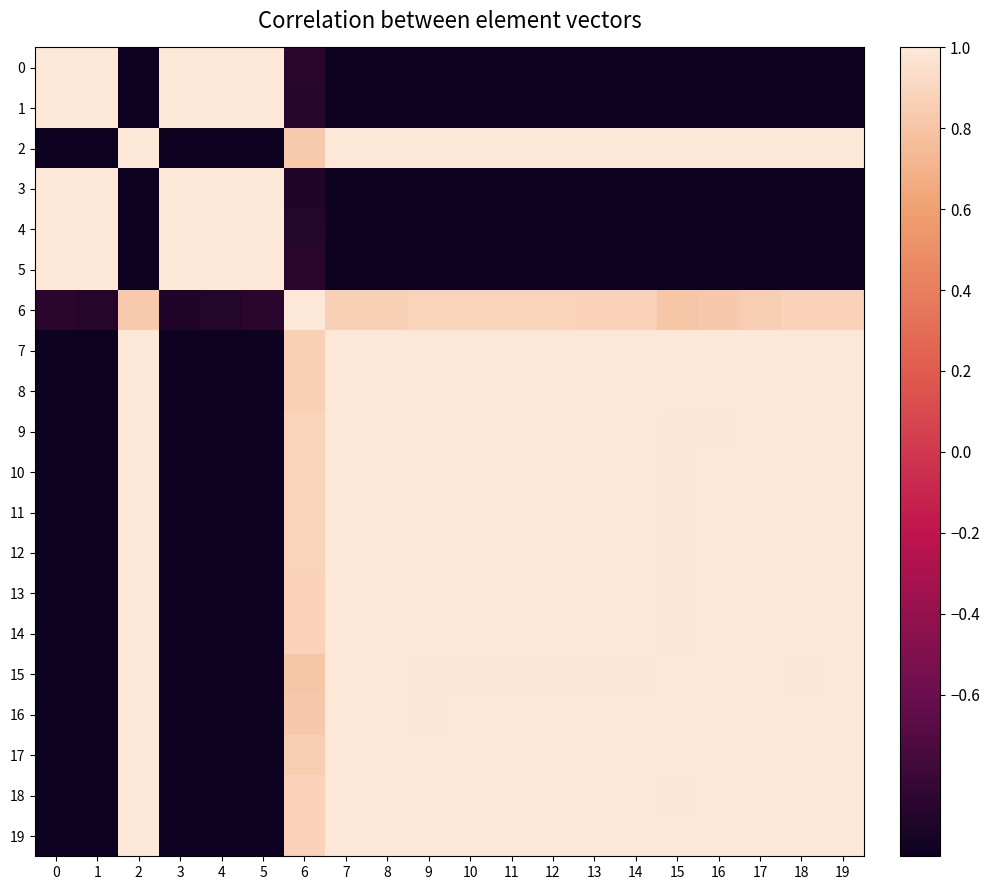

Reading left to right, extract all data points from this chart.

0: 0=1.0	1=1.0	2=-1.0	3=1.0	4=1.0	5=1.0	6=-0.9	7=-1.0	8=-1.0	9=-1.0	10=-1.0	11=-1.0	12=-1.0	13=-1.0	14=-1.0	15=-1.0	16=-1.0	17=-1.0	18=-1.0	19=-1.0
1: 0=1.0	1=1.0	2=-1.0	3=1.0	4=1.0	5=1.0	6=-0.9	7=-1.0	8=-1.0	9=-1.0	10=-1.0	11=-1.0	12=-1.0	13=-1.0	14=-1.0	15=-1.0	16=-1.0	17=-1.0	18=-1.0	19=-1.0
2: 0=-1.0	1=-1.0	2=1.0	3=-1.0	4=-1.0	5=-1.0	6=0.8	7=1.0	8=1.0	9=1.0	10=1.0	11=1.0	12=1.0	13=1.0	14=1.0	15=1.0	16=1.0	17=1.0	18=1.0	19=1.0
3: 0=1.0	1=1.0	2=-1.0	3=1.0	4=1.0	5=1.0	6=-0.9	7=-1.0	8=-1.0	9=-1.0	10=-1.0	11=-1.0	12=-1.0	13=-1.0	14=-1.0	15=-1.0	16=-1.0	17=-1.0	18=-1.0	19=-1.0
4: 0=1.0	1=1.0	2=-1.0	3=1.0	4=1.0	5=1.0	6=-0.9	7=-1.0	8=-1.0	9=-1.0	10=-1.0	11=-1.0	12=-1.0	13=-1.0	14=-1.0	15=-1.0	16=-1.0	17=-1.0	18=-1.0	19=-1.0
5: 0=1.0	1=1.0	2=-1.0	3=1.0	4=1.0	5=1.0	6=-0.9	7=-1.0	8=-1.0	9=-1.0	10=-1.0	11=-1.0	12=-1.0	13=-1.0	14=-1.0	15=-1.0	16=-1.0	17=-1.0	18=-1.0	19=-1.0
6: 0=-0.9	1=-0.9	2=0.8	3=-0.9	4=-0.9	5=-0.9	6=1.0	7=0.9	8=0.9	9=0.9	10=0.9	11=0.9	12=0.9	13=0.9	14=0.9	15=0.8	16=0.8	17=0.9	18=0.9	19=0.9
7: 0=-1.0	1=-1.0	2=1.0	3=-1.0	4=-1.0	5=-1.0	6=0.9	7=1.0	8=1.0	9=1.0	10=1.0	11=1.0	12=1.0	13=1.0	14=1.0	15=1.0	16=1.0	17=1.0	18=1.0	19=1.0
8: 0=-1.0	1=-1.0	2=1.0	3=-1.0	4=-1.0	5=-1.0	6=0.9	7=1.0	8=1.0	9=1.0	10=1.0	11=1.0	12=1.0	13=1.0	14=1.0	15=1.0	16=1.0	17=1.0	18=1.0	19=1.0
9: 0=-1.0	1=-1.0	2=1.0	3=-1.0	4=-1.0	5=-1.0	6=0.9	7=1.0	8=1.0	9=1.0	10=1.0	11=1.0	12=1.0	13=1.0	14=1.0	15=1.0	16=1.0	17=1.0	18=1.0	19=1.0
10: 0=-1.0	1=-1.0	2=1.0	3=-1.0	4=-1.0	5=-1.0	6=0.9	7=1.0	8=1.0	9=1.0	10=1.0	11=1.0	12=1.0	13=1.0	14=1.0	15=1.0	16=1.0	17=1.0	18=1.0	19=1.0
11: 0=-1.0	1=-1.0	2=1.0	3=-1.0	4=-1.0	5=-1.0	6=0.9	7=1.0	8=1.0	9=1.0	10=1.0	11=1.0	12=1.0	13=1.0	14=1.0	15=1.0	16=1.0	17=1.0	18=1.0	19=1.0
12: 0=-1.0	1=-1.0	2=1.0	3=-1.0	4=-1.0	5=-1.0	6=0.9	7=1.0	8=1.0	9=1.0	10=1.0	11=1.0	12=1.0	13=1.0	14=1.0	15=1.0	16=1.0	17=1.0	18=1.0	19=1.0
13: 0=-1.0	1=-1.0	2=1.0	3=-1.0	4=-1.0	5=-1.0	6=0.9	7=1.0	8=1.0	9=1.0	10=1.0	11=1.0	12=1.0	13=1.0	14=1.0	15=1.0	16=1.0	17=1.0	18=1.0	19=1.0
14: 0=-1.0	1=-1.0	2=1.0	3=-1.0	4=-1.0	5=-1.0	6=0.9	7=1.0	8=1.0	9=1.0	10=1.0	11=1.0	12=1.0	13=1.0	14=1.0	15=1.0	16=1.0	17=1.0	18=1.0	19=1.0
15: 0=-1.0	1=-1.0	2=1.0	3=-1.0	4=-1.0	5=-1.0	6=0.8	7=1.0	8=1.0	9=1.0	10=1.0	11=1.0	12=1.0	13=1.0	14=1.0	15=1.0	16=1.0	17=1.0	18=1.0	19=1.0
16: 0=-1.0	1=-1.0	2=1.0	3=-1.0	4=-1.0	5=-1.0	6=0.8	7=1.0	8=1.0	9=1.0	10=1.0	11=1.0	12=1.0	13=1.0	14=1.0	15=1.0	16=1.0	17=1.0	18=1.0	19=1.0
17: 0=-1.0	1=-1.0	2=1.0	3=-1.0	4=-1.0	5=-1.0	6=0.9	7=1.0	8=1.0	9=1.0	10=1.0	11=1.0	12=1.0	13=1.0	14=1.0	15=1.0	16=1.0	17=1.0	18=1.0	19=1.0
18: 0=-1.0	1=-1.0	2=1.0	3=-1.0	4=-1.0	5=-1.0	6=0.9	7=1.0	8=1.0	9=1.0	10=1.0	11=1.0	12=1.0	13=1.0	14=1.0	15=1.0	16=1.0	17=1.0	18=1.0	19=1.0
19: 0=-1.0	1=-1.0	2=1.0	3=-1.0	4=-1.0	5=-1.0	6=0.9	7=1.0	8=1.0	9=1.0	10=1.0	11=1.0	12=1.0	13=1.0	14=1.0	15=1.0	16=1.0	17=1.0	18=1.0	19=1.0